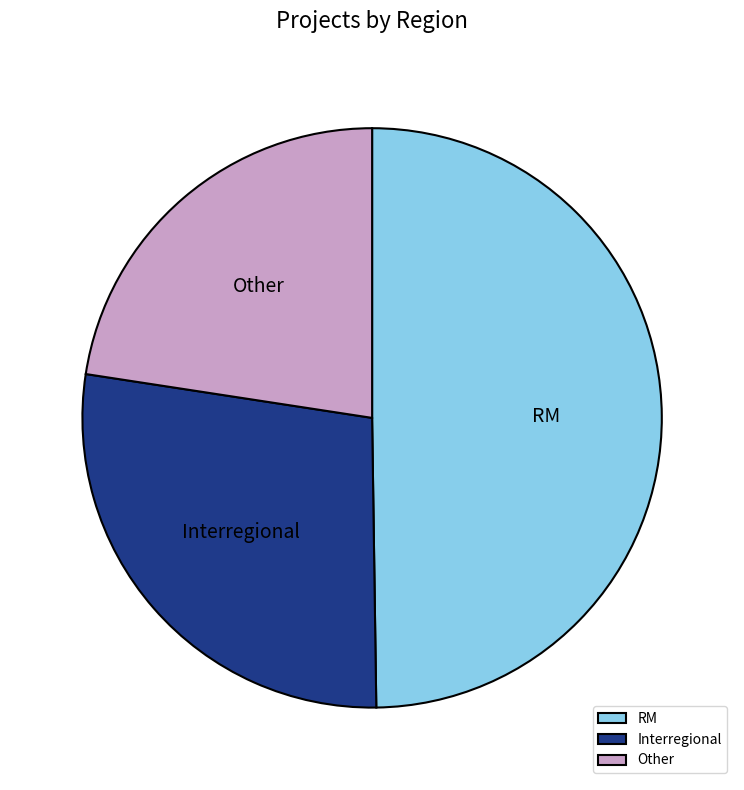

Which slice is the largest?

RM